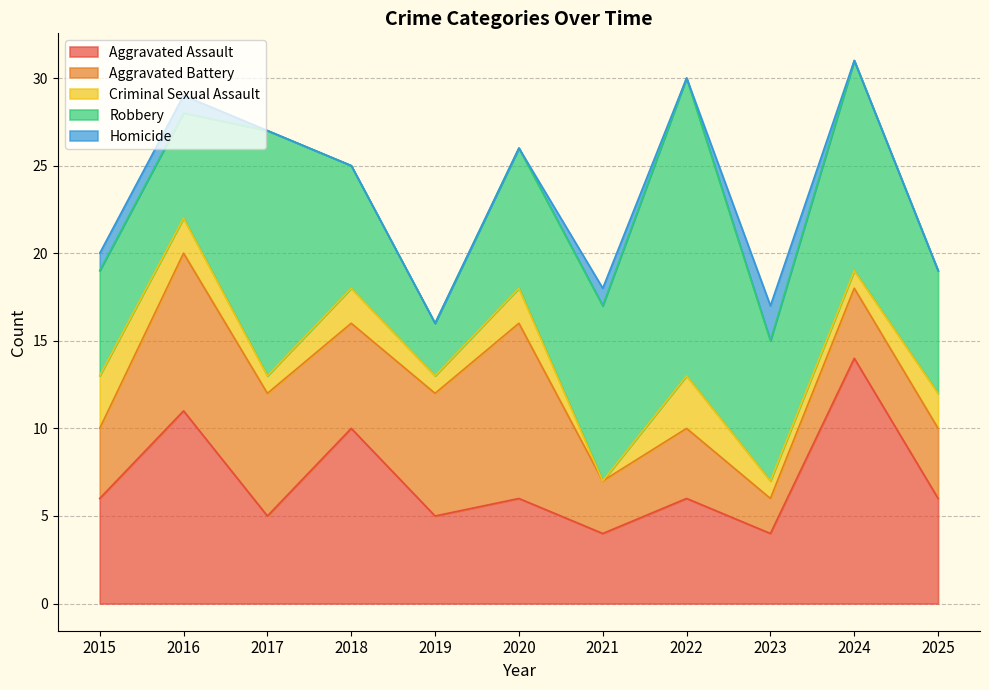

List the series in order of their peak value, lowest first.

Homicide, Criminal Sexual Assault, Aggravated Battery, Aggravated Assault, Robbery